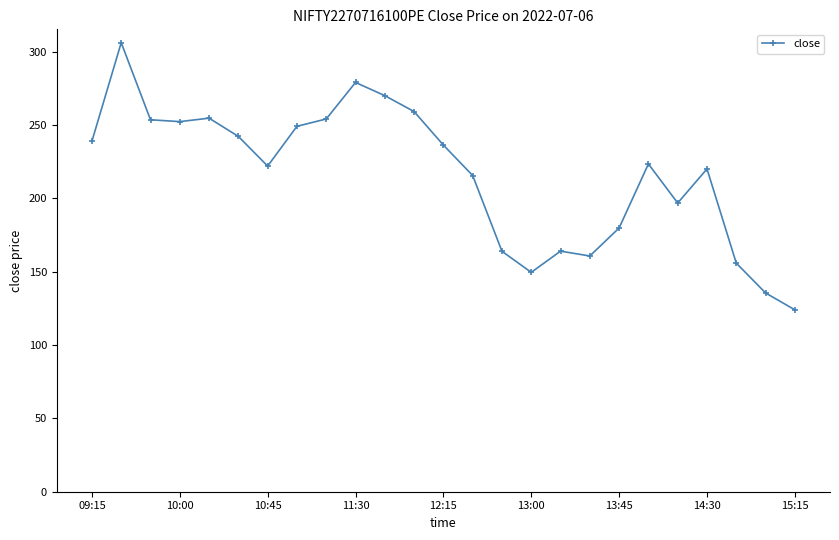

What is the value of the 7th point from the left?

222.0